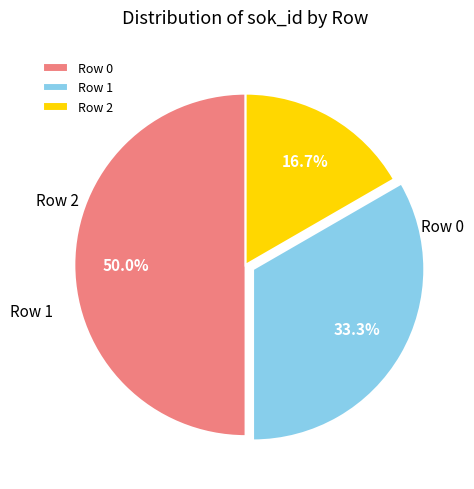

To the nearest percent, what is the difference between the largest and smallest slice percentages?

33%